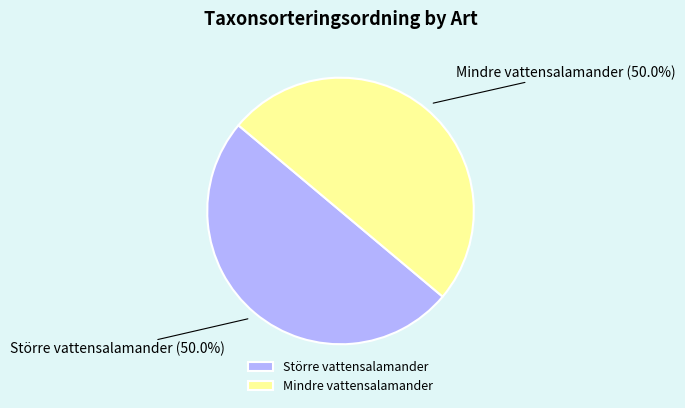

Combined, do Mindre vattensalamander and Större vattensalamander account for over 50%?

Yes